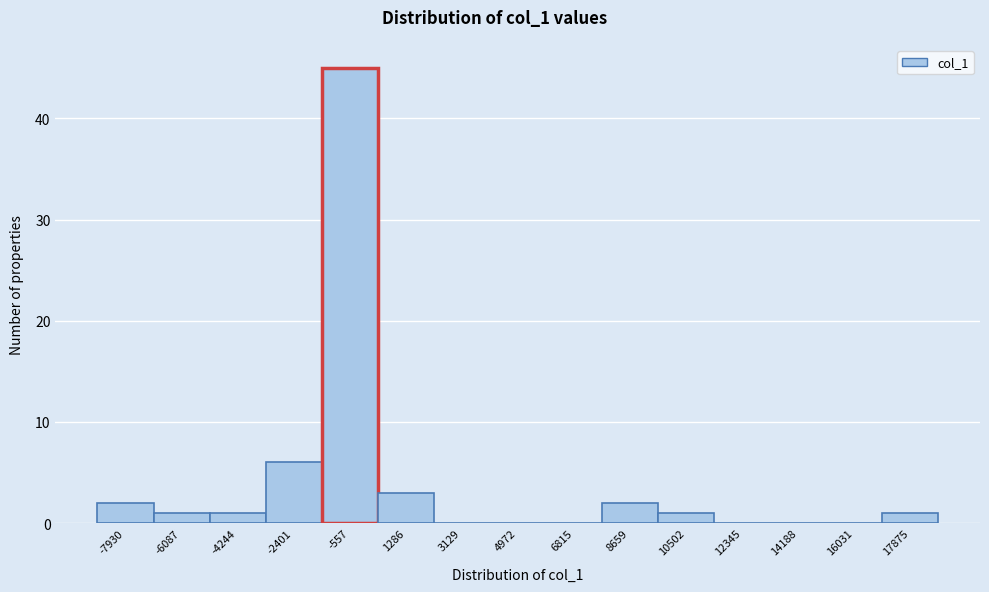

Reading left to right, what are all the values shown in this chart?

-7930=2	-6087=1	-4244=1	-2401=6	-557=45	1286=3	3129=0	4972=0	6815=0	8659=2	10502=1	12345=0	14188=0	16031=0	17875=1